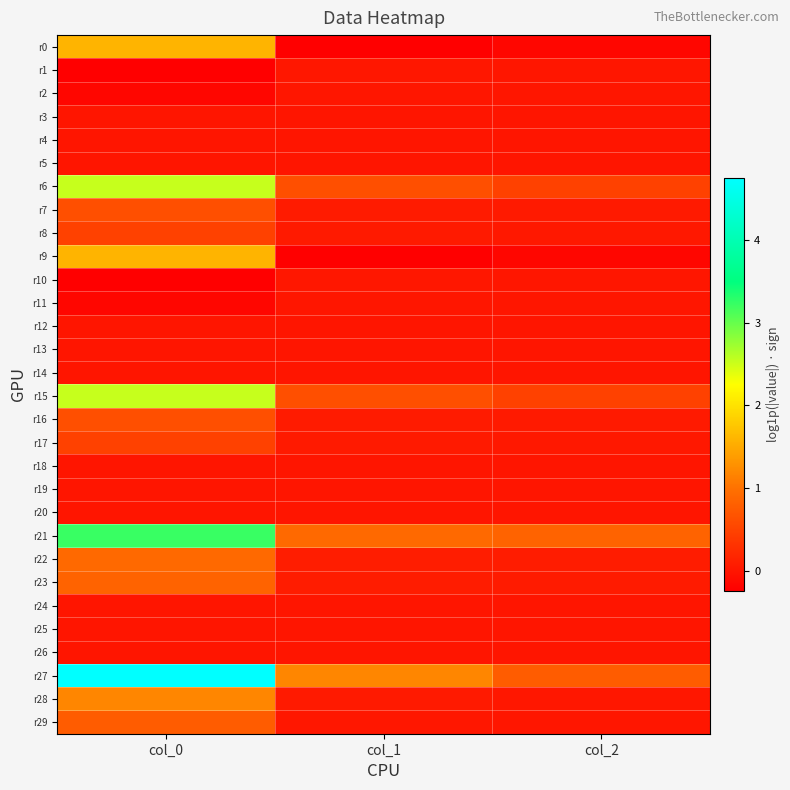

Reading left to right, what are all the values shown in this chart?

r0: col_0=1.6	col_1=-0.2	col_2=-0.2
r1: col_0=-0.2	col_1=0.0	col_2=0.0
r2: col_0=-0.2	col_1=0.0	col_2=0.0
r3: col_0=0.0	col_1=0.0	col_2=0.0
r4: col_0=0.0	col_1=0.0	col_2=0.0
r5: col_0=0.0	col_1=0.0	col_2=0.0
r6: col_0=2.5	col_1=0.6	col_2=0.5
r7: col_0=0.6	col_1=0.1	col_2=0.0
r8: col_0=0.5	col_1=0.0	col_2=0.0
r9: col_0=1.6	col_1=-0.2	col_2=-0.2
r10: col_0=-0.2	col_1=0.0	col_2=0.0
r11: col_0=-0.2	col_1=0.0	col_2=0.0
r12: col_0=0.0	col_1=0.0	col_2=0.0
r13: col_0=0.0	col_1=0.0	col_2=0.0
r14: col_0=0.0	col_1=0.0	col_2=0.0
r15: col_0=2.5	col_1=0.6	col_2=0.5
r16: col_0=0.6	col_1=0.1	col_2=0.0
r17: col_0=0.5	col_1=0.0	col_2=0.0
r18: col_0=0.0	col_1=-0.0	col_2=-0.0
r19: col_0=-0.0	col_1=0.0	col_2=0.0
r20: col_0=-0.0	col_1=0.0	col_2=-0.0
r21: col_0=3.2	col_1=0.9	col_2=0.8
r22: col_0=0.9	col_1=0.1	col_2=0.1
r23: col_0=0.8	col_1=0.1	col_2=0.1
r24: col_0=0.0	col_1=-0.0	col_2=-0.0
r25: col_0=-0.0	col_1=0.0	col_2=0.0
r26: col_0=-0.0	col_1=0.0	col_2=0.0
r27: col_0=4.7	col_1=1.2	col_2=0.8
r28: col_0=1.2	col_1=0.0	col_2=0.0
r29: col_0=0.8	col_1=0.0	col_2=0.0